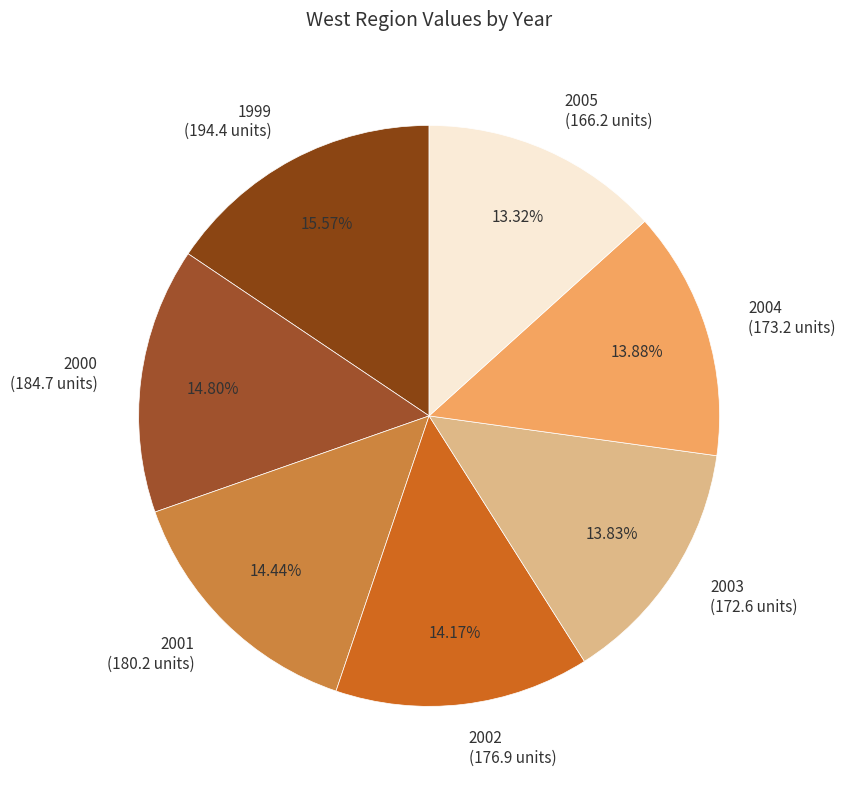

To the nearest percent, what portion does 2001 represent?

14%